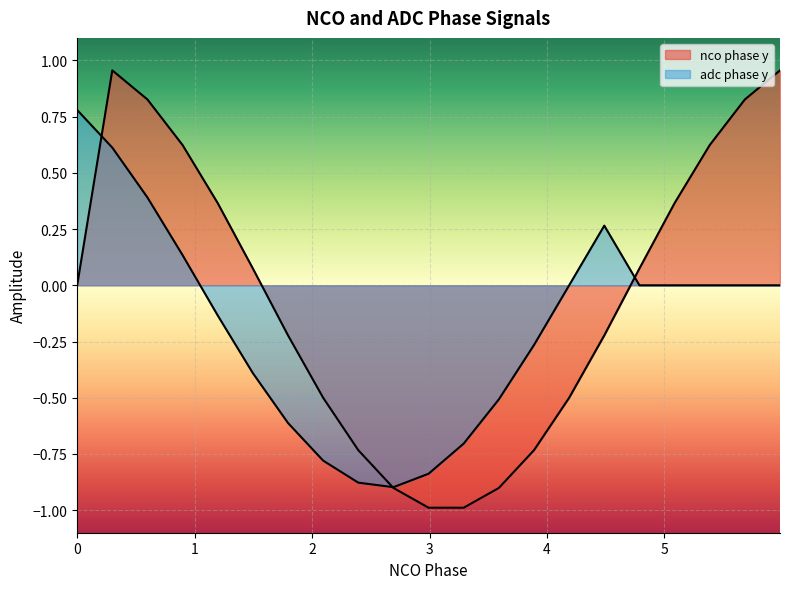

What is the minimum value for nco phase y?

-1.0